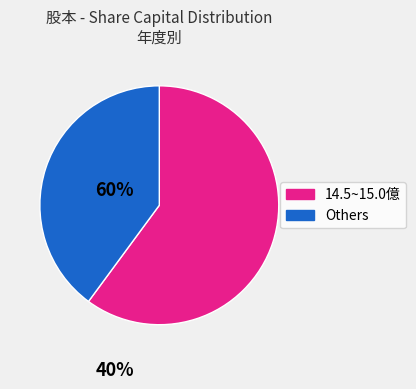

Does any single category account for the majority?

Yes